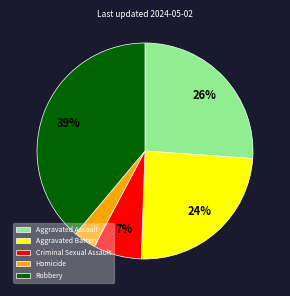

Does Aggravated Battery account for over 50% of the chart?

No